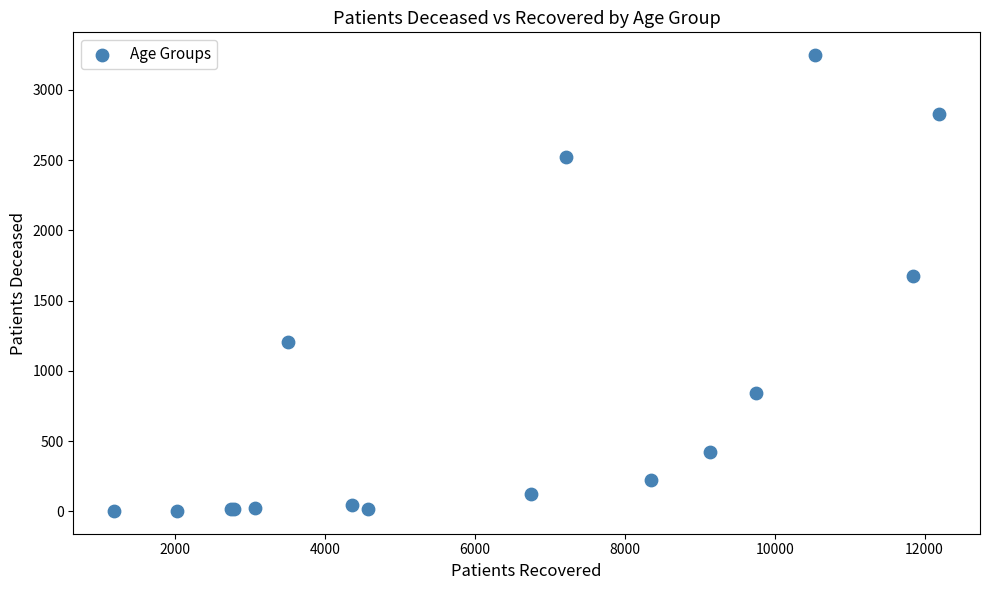

What Y value in the scatter plot is closest to 1625?

1674